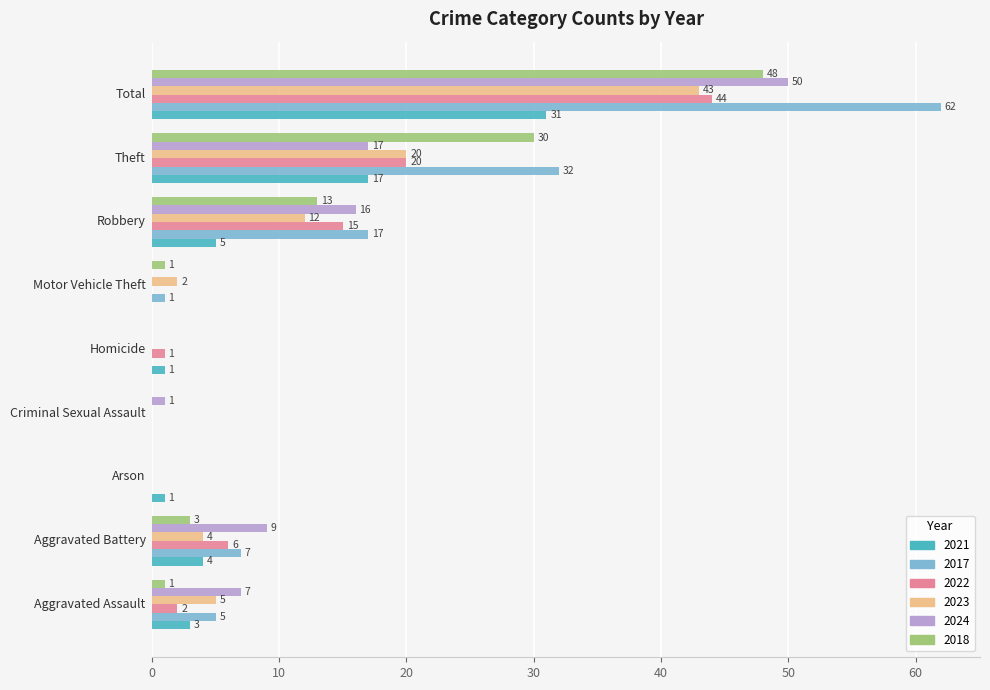

Which series has the largest total across all categories?

2017